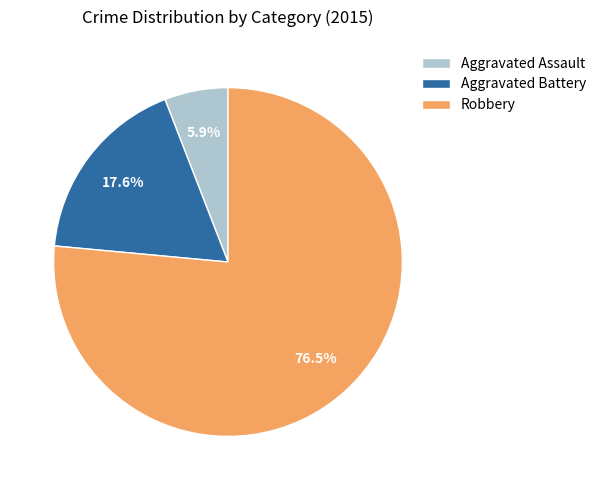

What is the majority slice?

Robbery